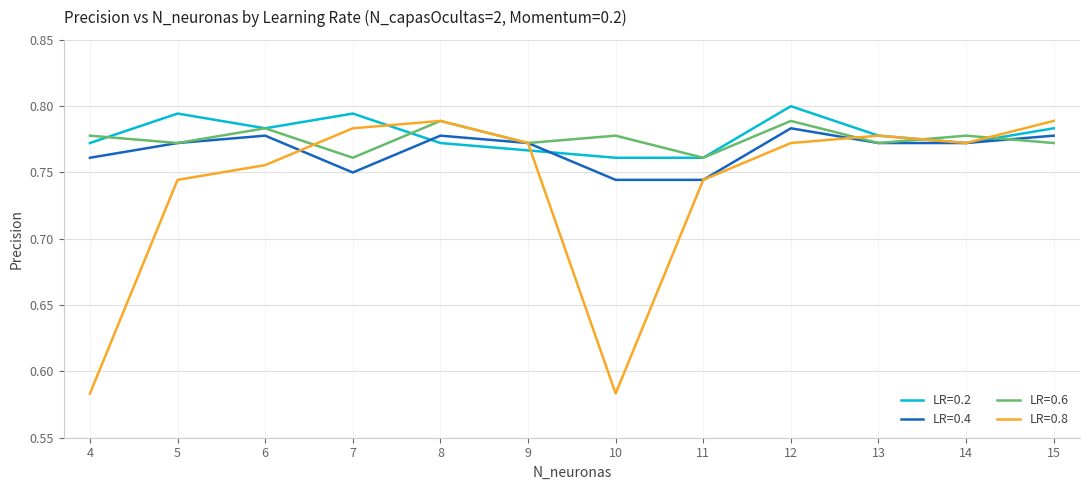

Is the value of LR=0.2 at 6 greater than the value of LR=0.4 at 9?

Yes